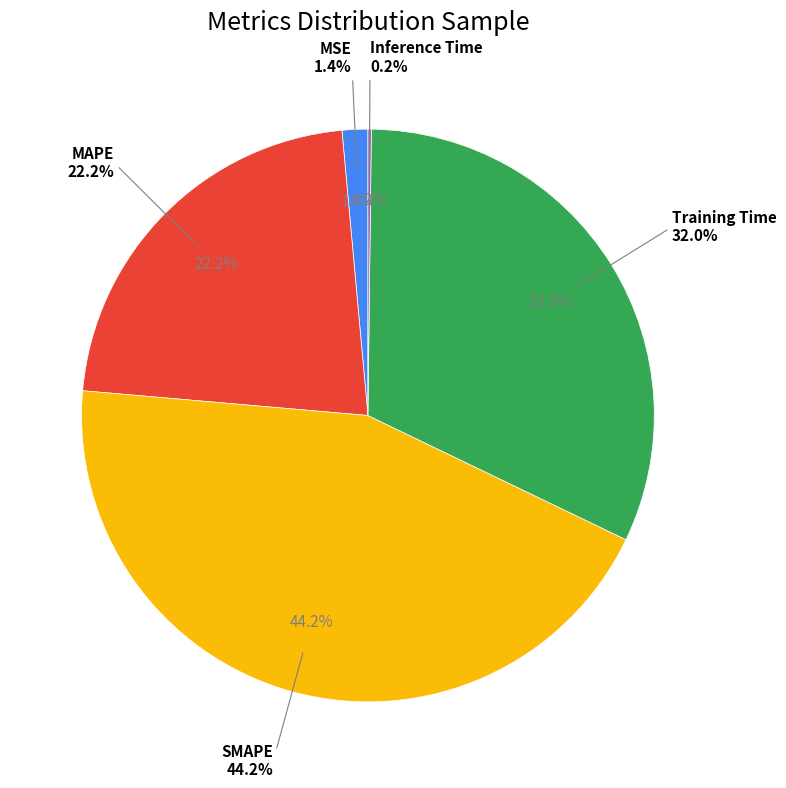

How many slices are in this pie chart?

5